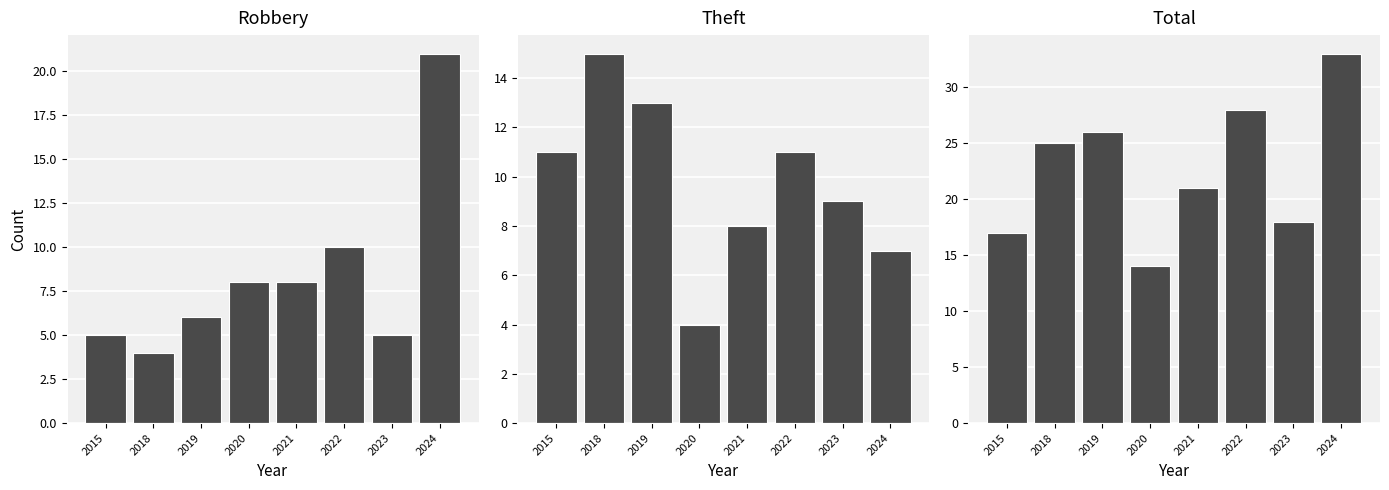

What is the difference between the maximum and minimum values in the Total series?

19